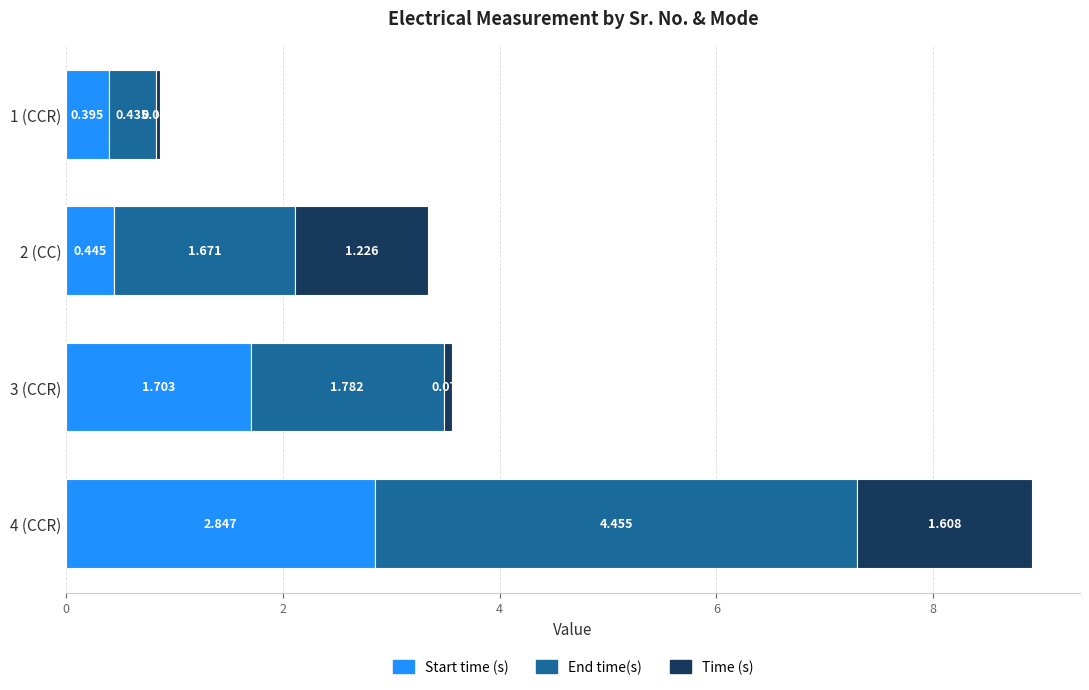

At how many categories does at least one series exceed 1?

3